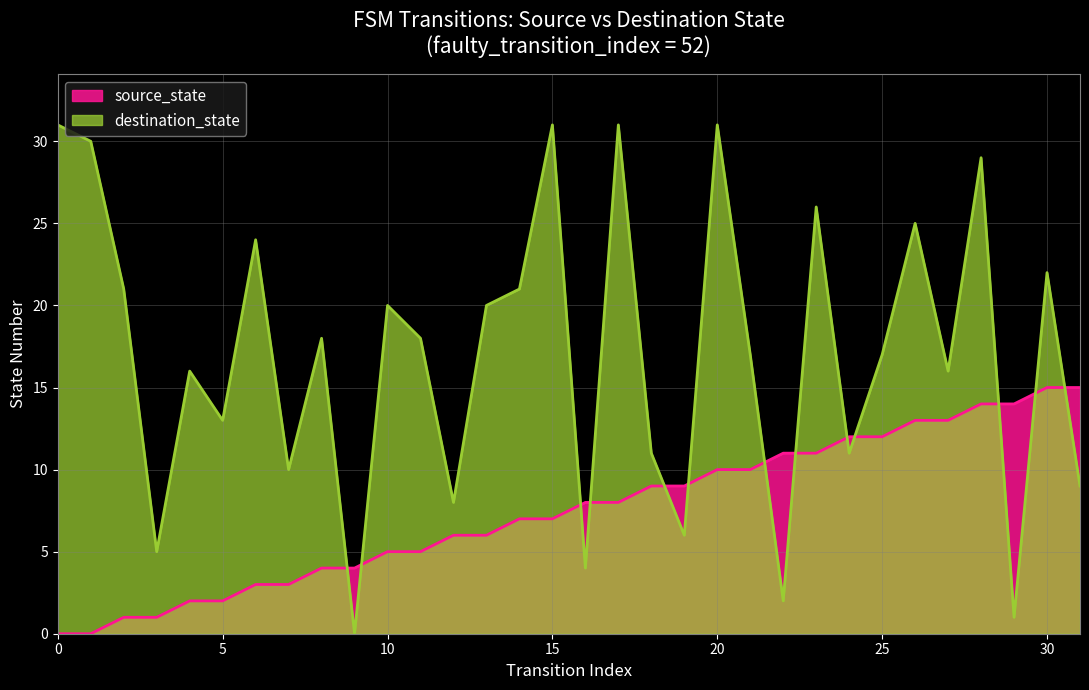

Reading left to right, list all the values displayed in this chart.

source_state: 0	0	1	1	2	2	3	3	4	4	5	5	6	6	7	7	8	8	9	9	10	10	11	11	12	12	13	13	14	14	15	15
destination_state: 31	30	21	5	16	13	24	10	18	0	20	18	8	20	21	31	4	31	11	6	31	17	2	26	11	17	25	16	29	1	22	9